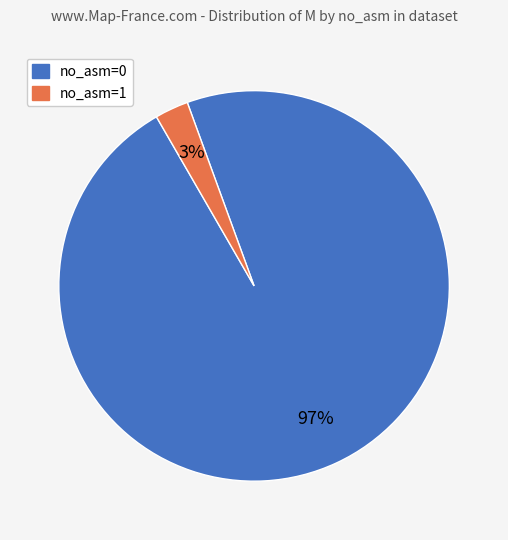

To the nearest percent, what is the difference between the largest and smallest slice percentages?

94%